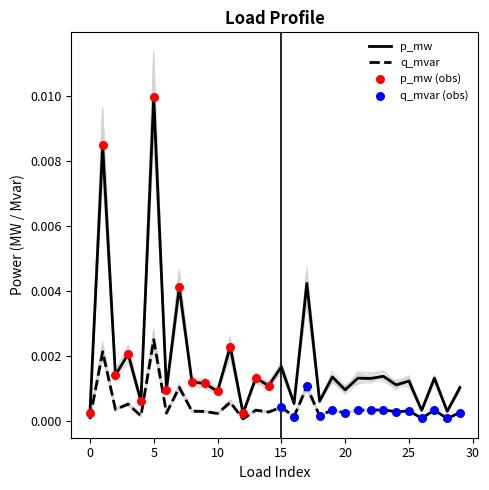

Which category has the highest value in the p_mw series?

5